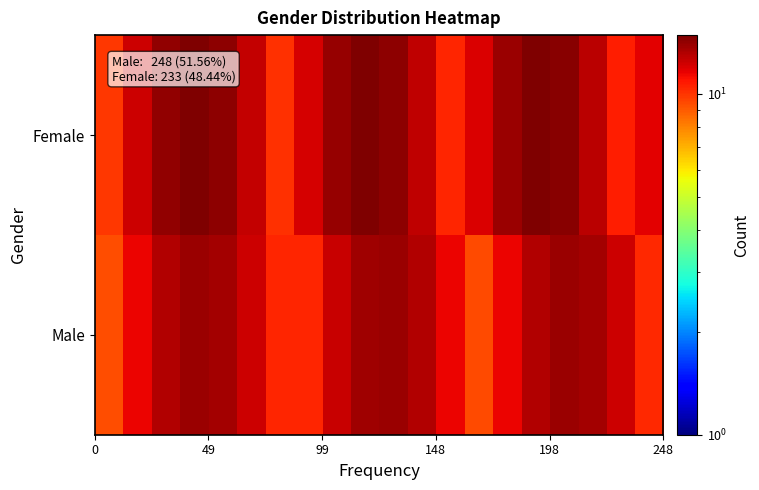

Reading right to left, what are all the values shown in this chart?

Female: 11.7	10.6	13.0	14.5	14.8	13.9	11.9	10.4	12.8	14.4	14.9	14.0	12.2	10.2	12.6	14.3	14.9	14.2	12.4	9.9
Male: 10.3	12.3	13.6	14.0	13.2	11.5	9.4	11.4	13.1	13.9	13.7	12.4	10.5	10.4	12.4	13.7	13.9	13.2	11.5	9.3